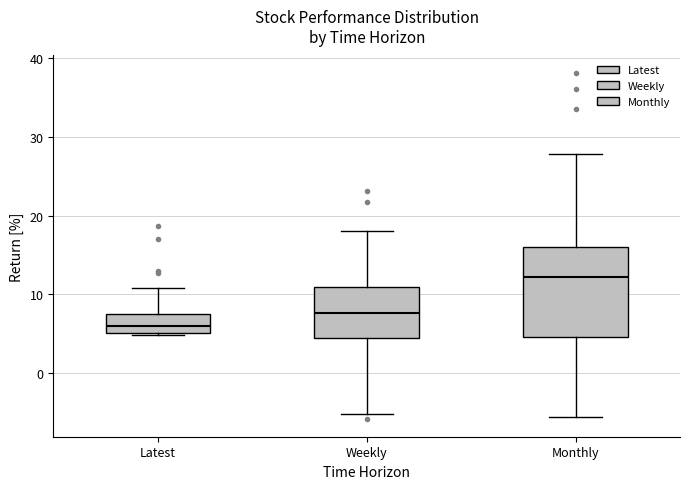

Which box is the tallest, from its lower edge to its upper edge?

Monthly